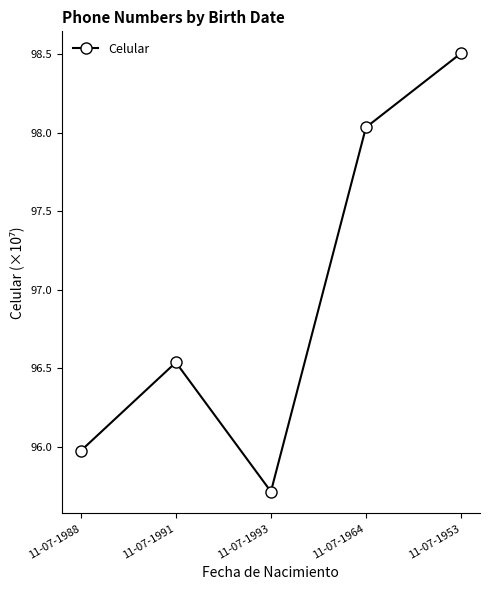

What is the difference between the maximum and minimum values?

2.8